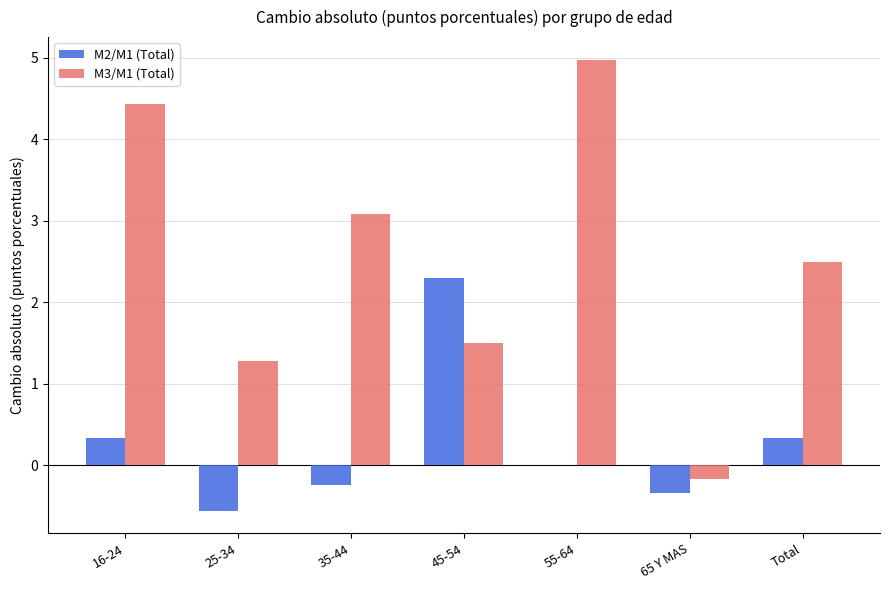

At which category is the sum across all series the highest?

55-64